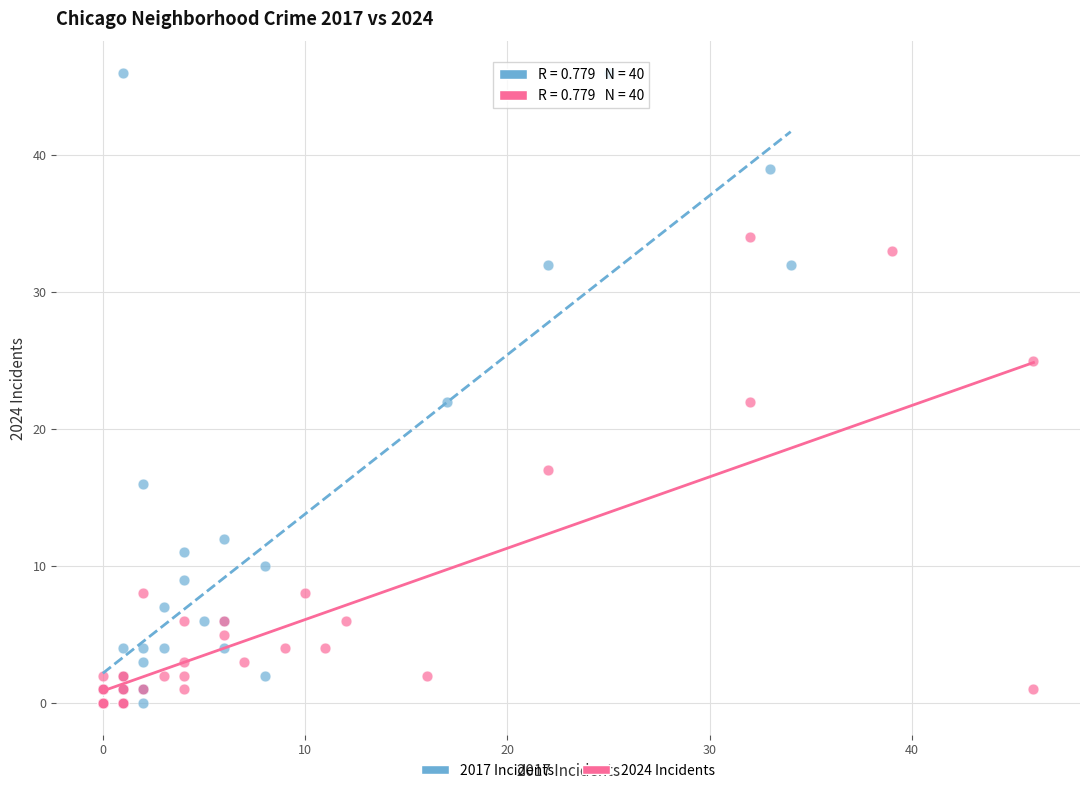

Which series reaches the maximum Y coordinate?

2017 Incidents